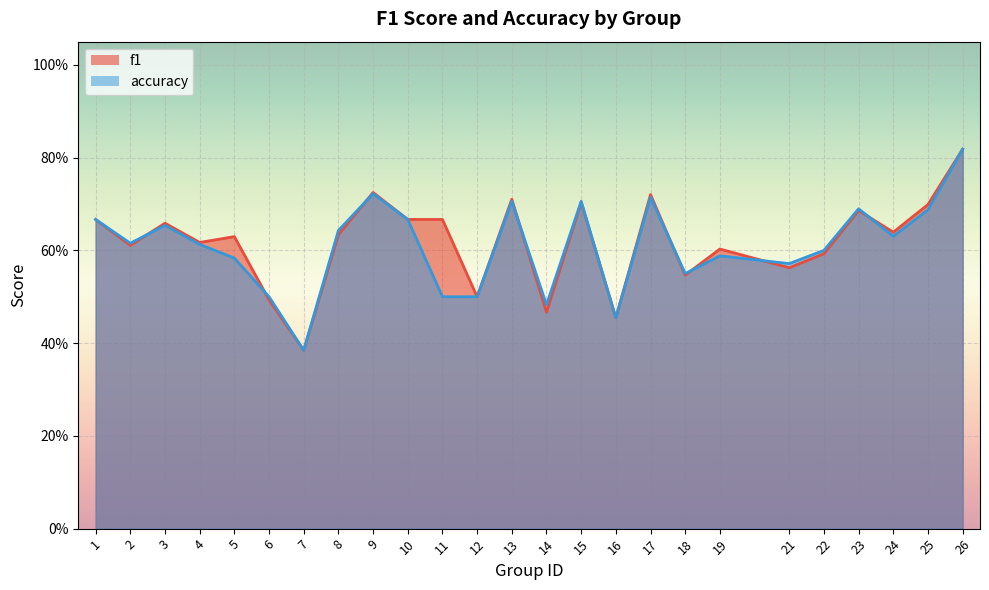

At which category does the chart reach its minimum across all series?

7